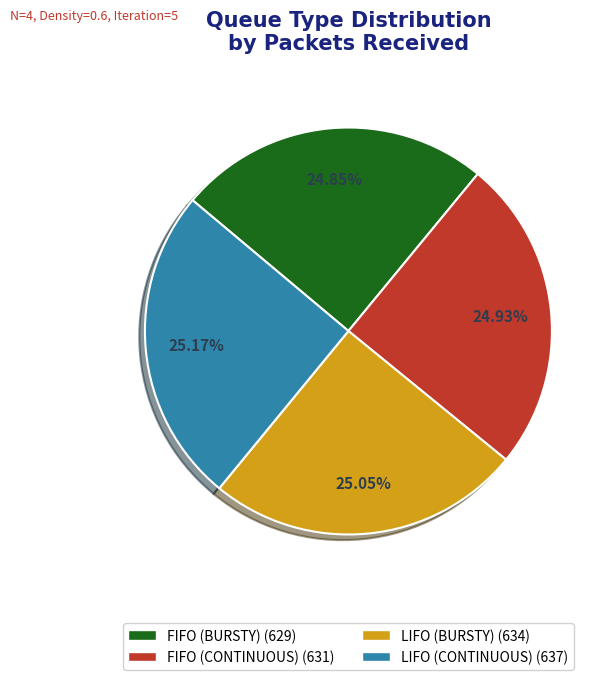

Does FIFO (CONTINUOUS) represent more than half of the total?

No